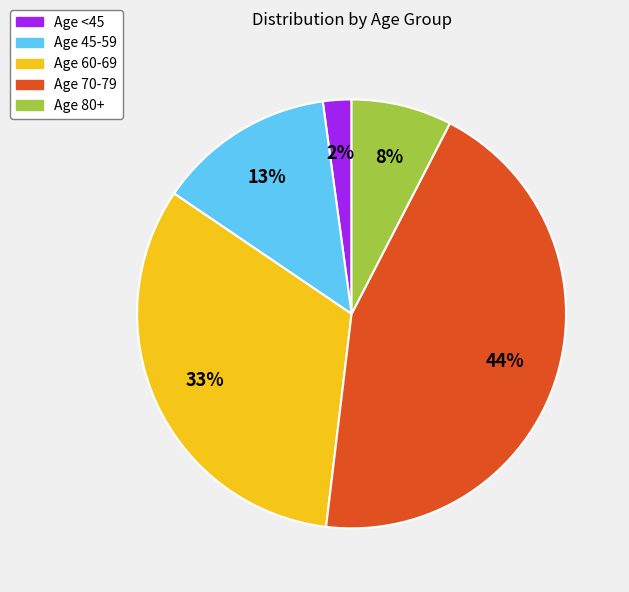

To the nearest percent, what is the difference between the largest and smallest slice percentages?

42%